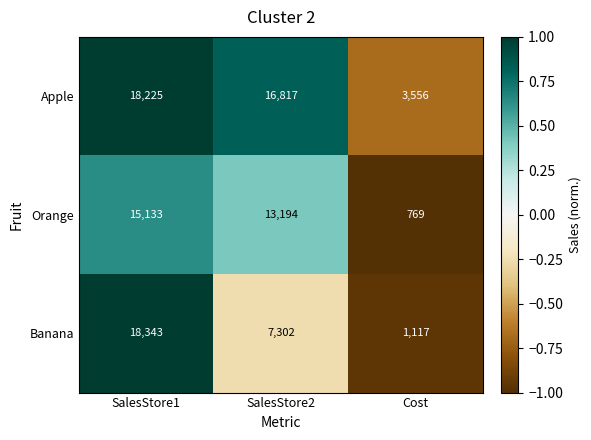

What is the difference between the second highest and minimum values in the Orange series?

12425